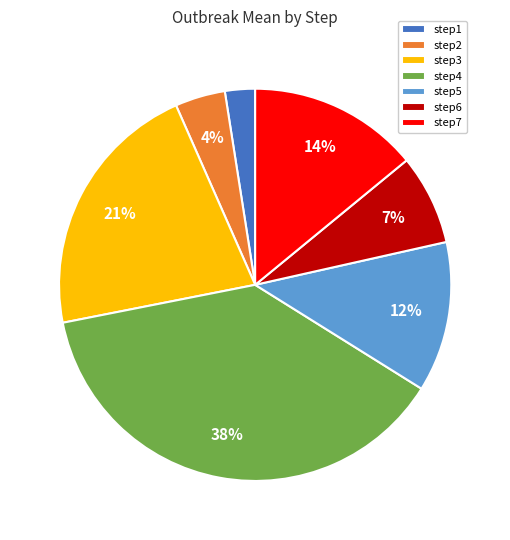

Which has a higher value, step7 or step4?

step4